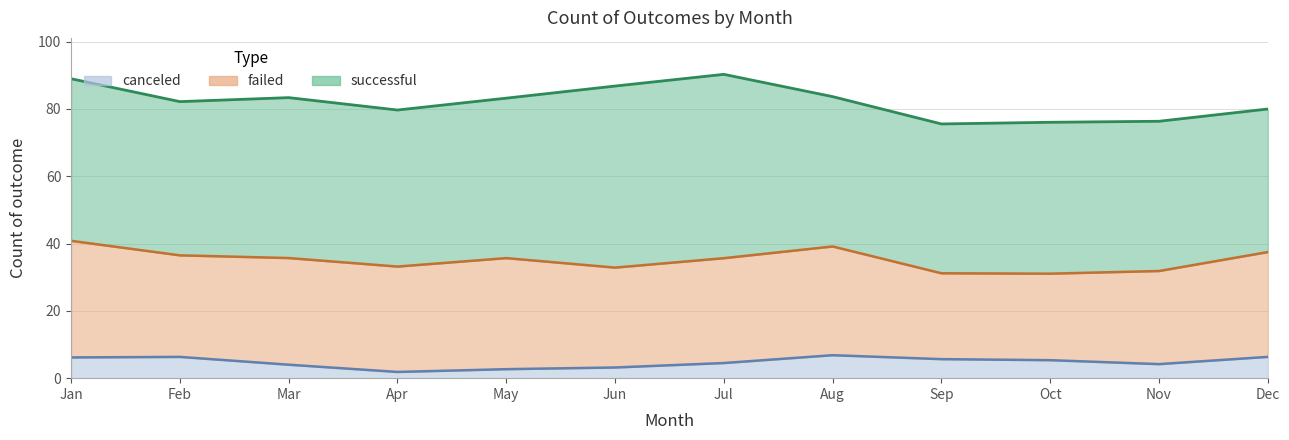

Which series has the largest range (max minus min)?

successful